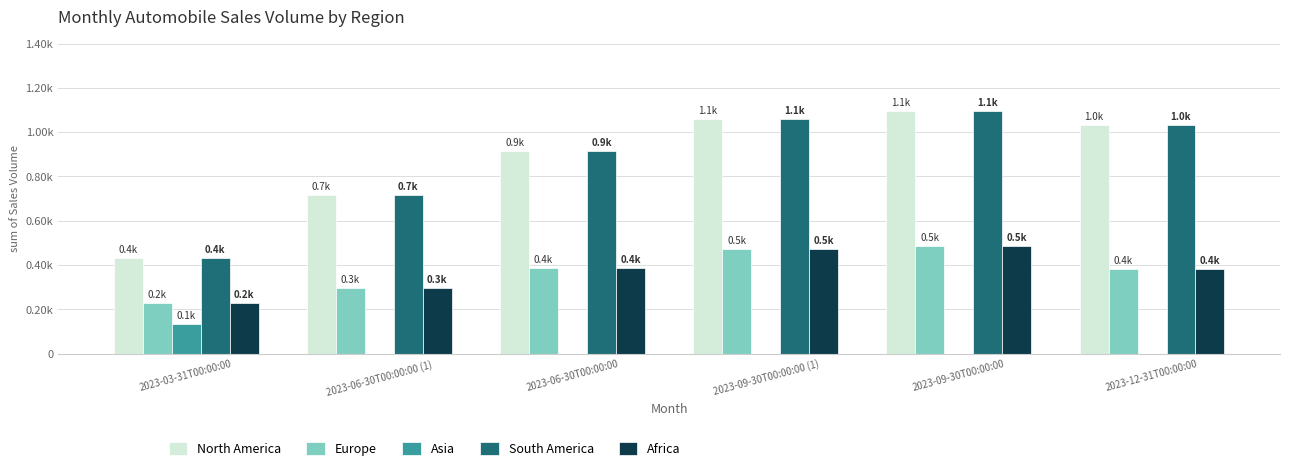

What position from the right is 2023-03-31T00:00:00?

6